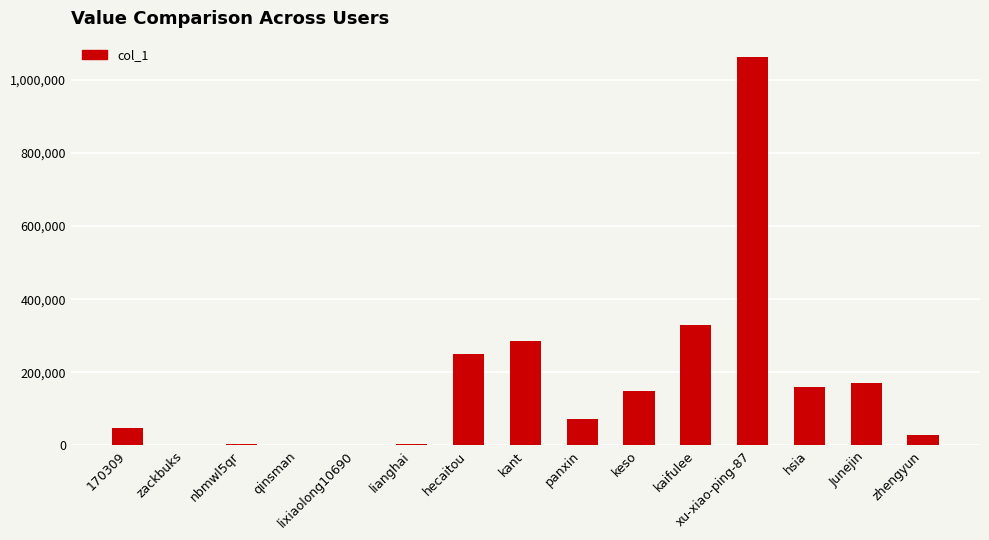

Which has a higher value, kant or hecaitou?

kant